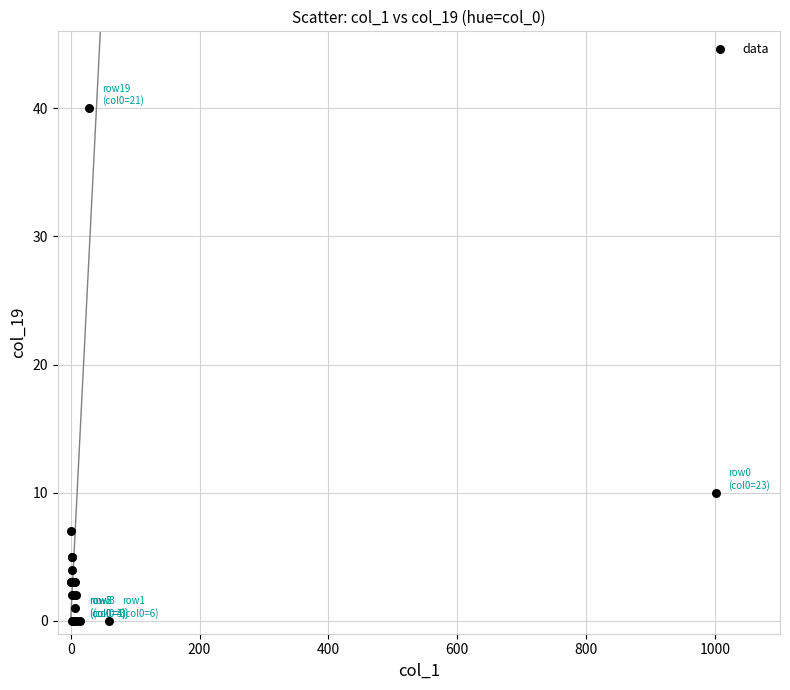

What Y value in the scatter plot is closest to 20?

10